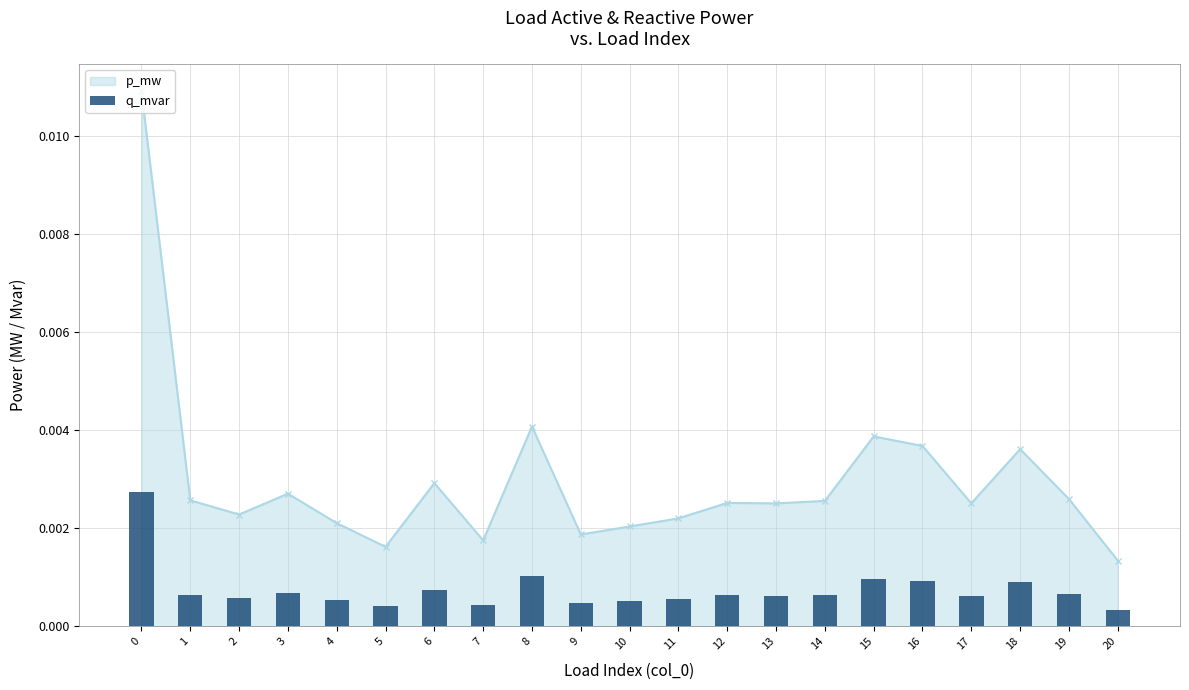

Rank the categories by value from highest to lowest.

0, 8, 15, 16, 18, 6, 3, 19, 1, 14, 12, 17, 13, 2, 11, 4, 10, 9, 7, 5, 20